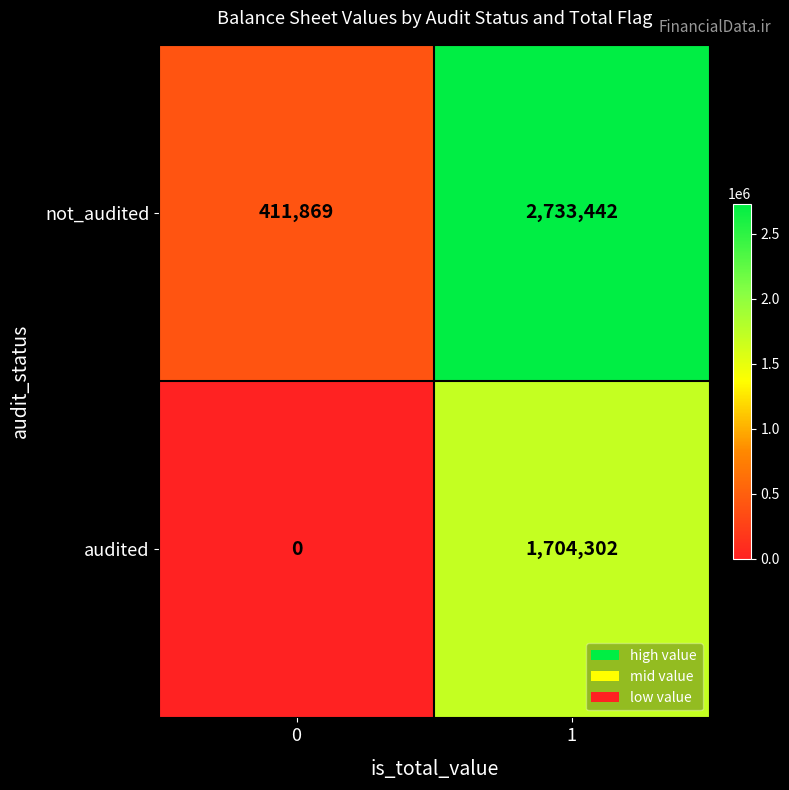

What is the average value of the audited series?

852151